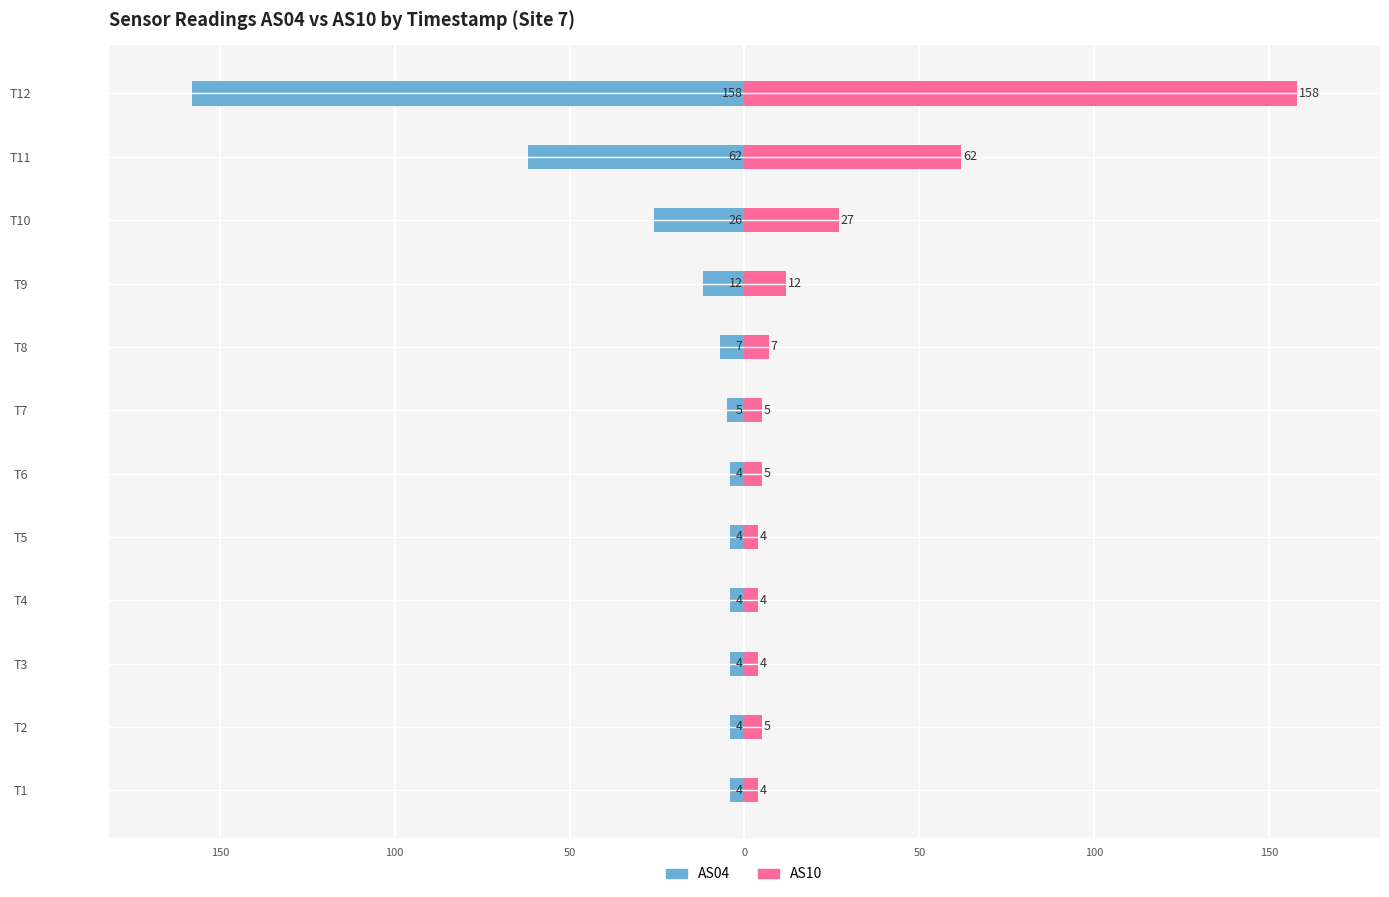

Count the number of data series in this chart.

2